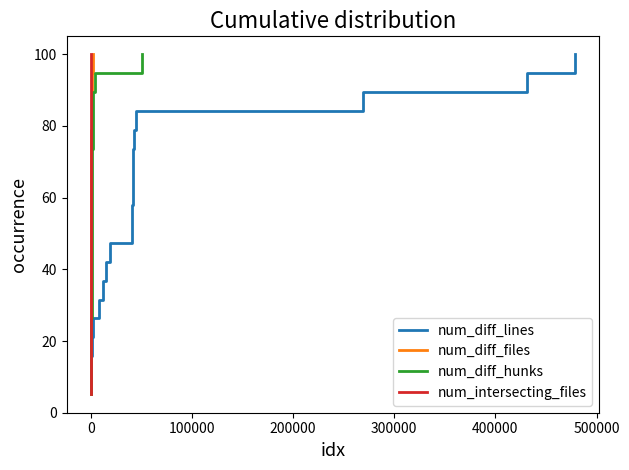

Is this an area chart (filled region under the line)?

No